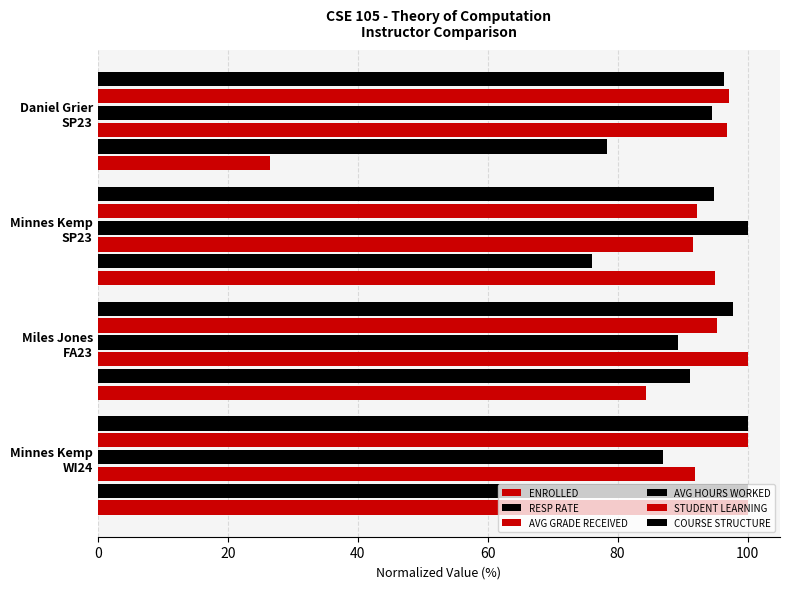

Which series has the largest total across all categories?

COURSE STRUCTURE